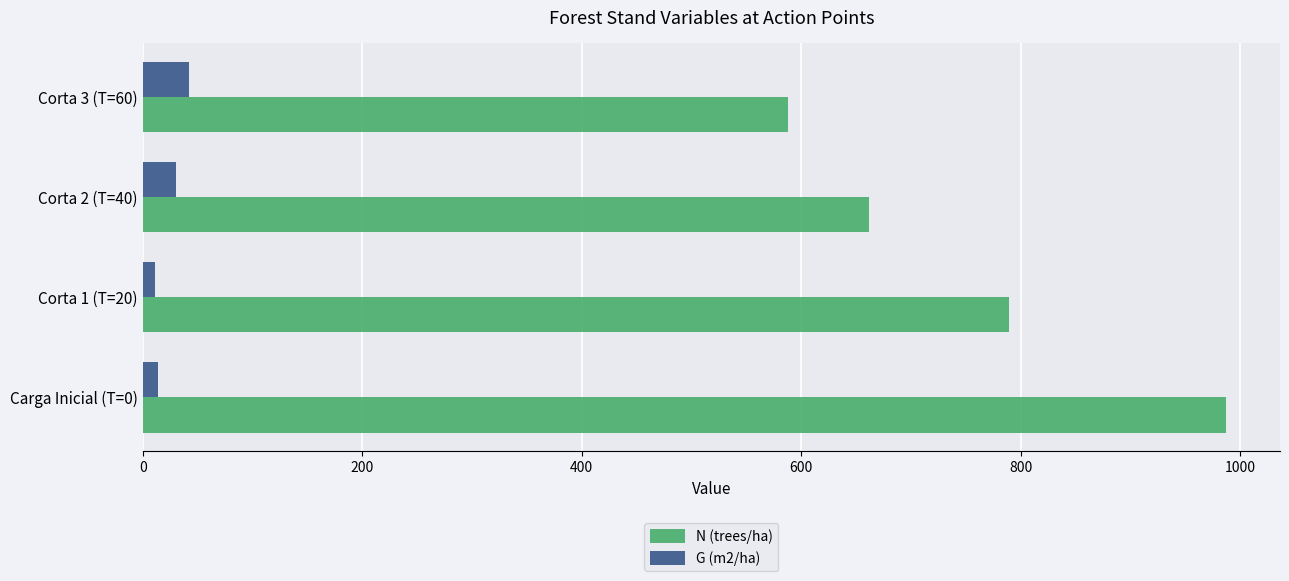

List the series in order of their peak value, lowest first.

G (m2/ha), N (trees/ha)